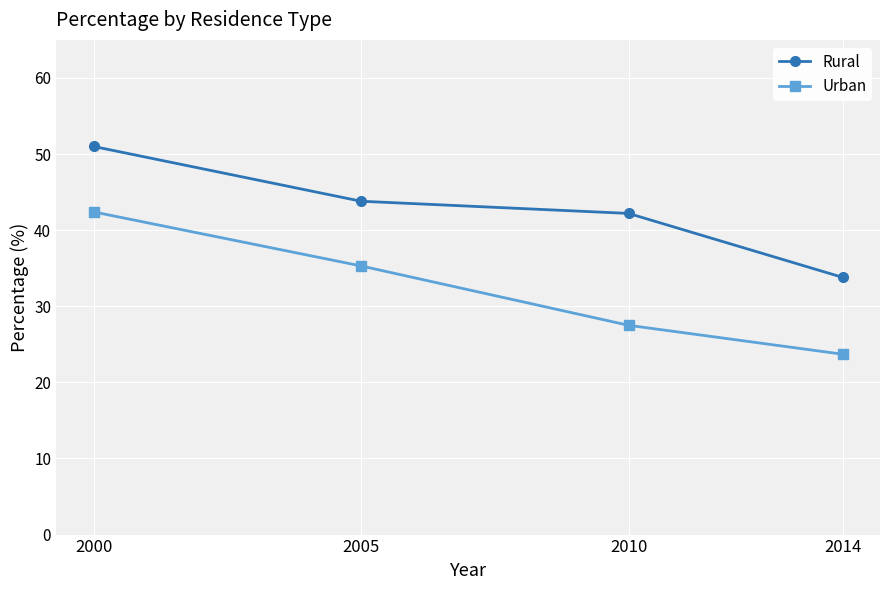

True or false: Rural has more than 0 interior local peaks.

False